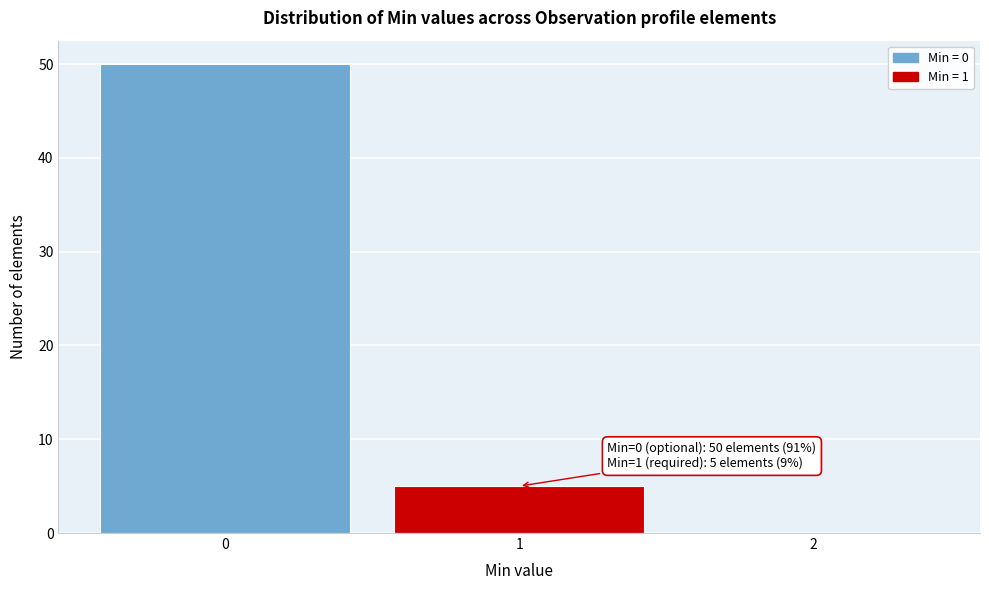

Over which range of the x-axis is the bar tallest?

-0.5 to 0.5